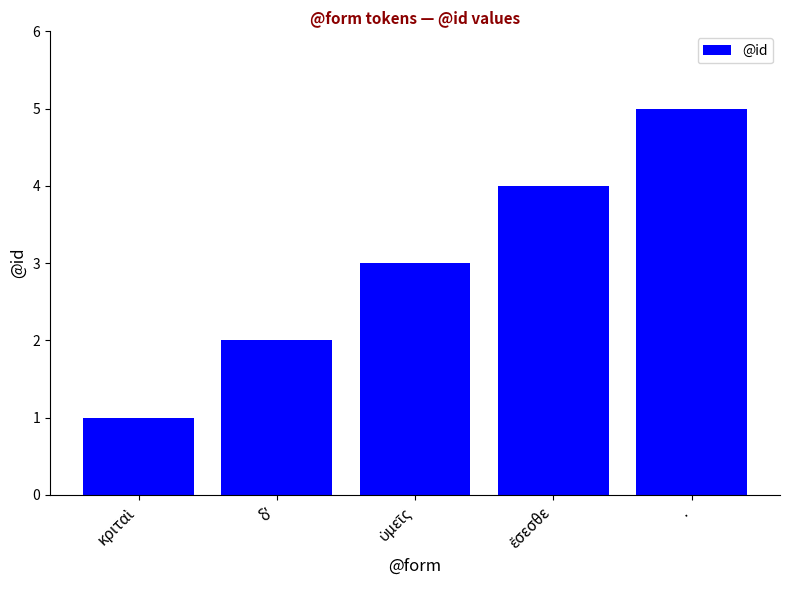

Read the value at ..

5